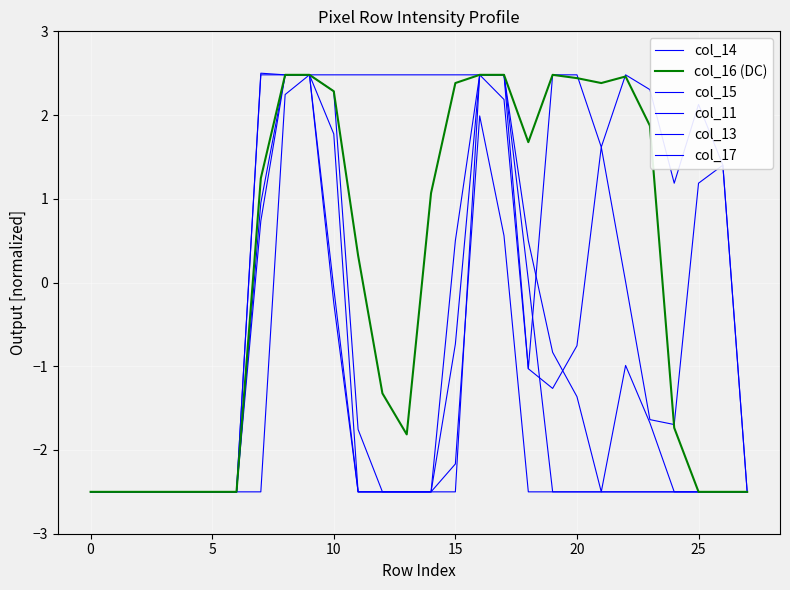

What is the minimum value shown in the chart?

-2.5